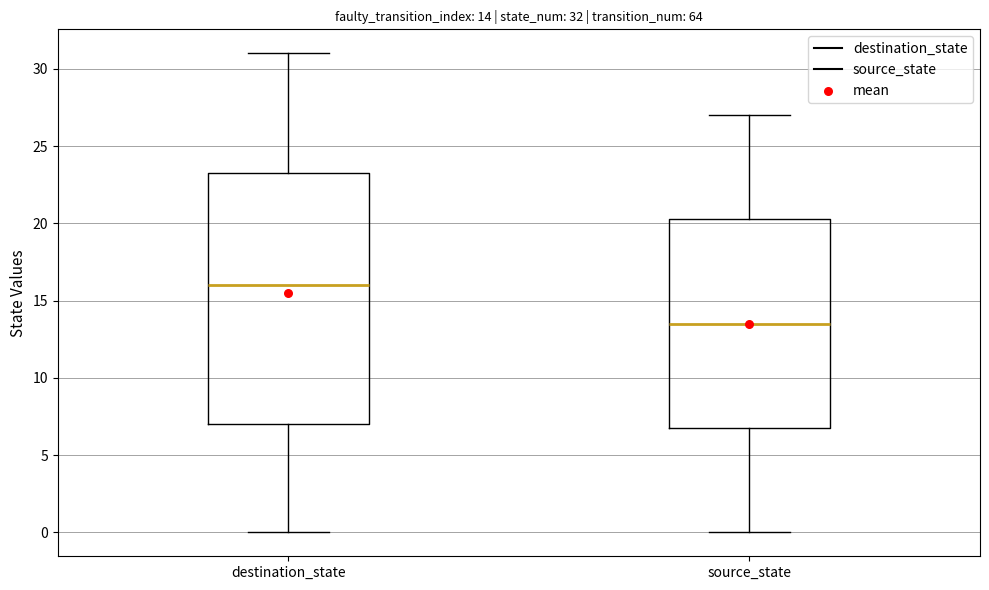

Which box is the tallest, from its lower edge to its upper edge?

destination_state